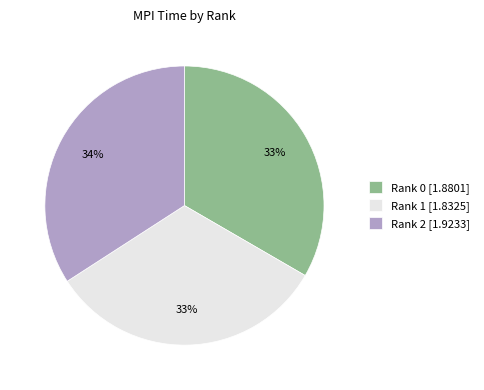

Is there a majority slice in this chart?

No